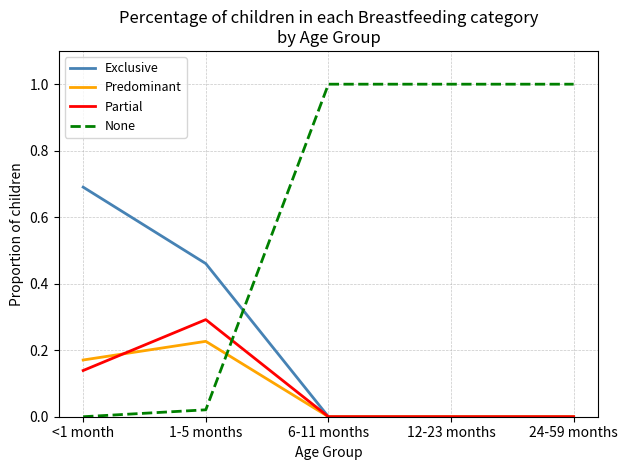

What is the highest value of the Partial series?

0.3